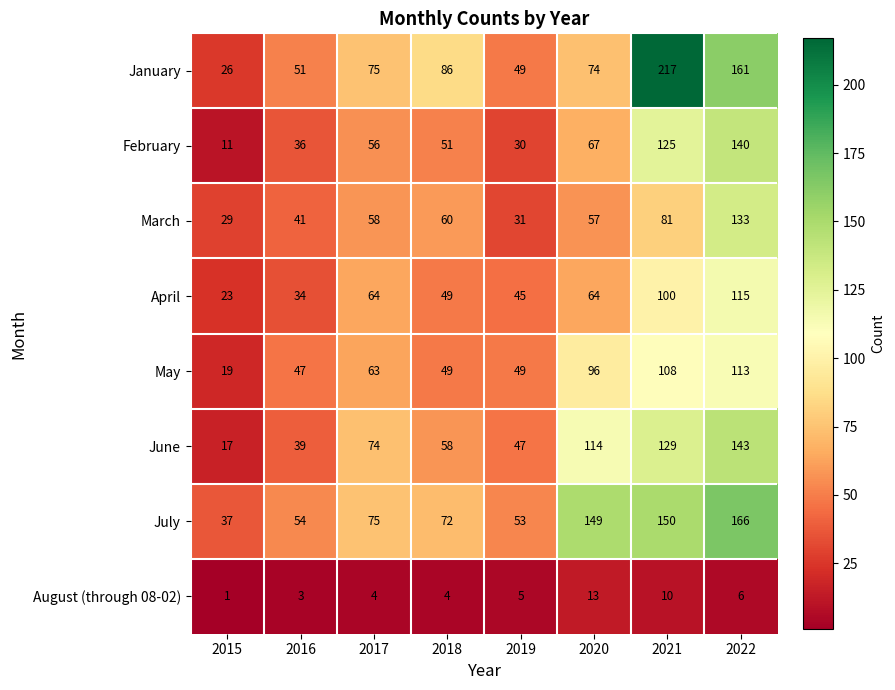

What is the total value across all series at 2022?

977